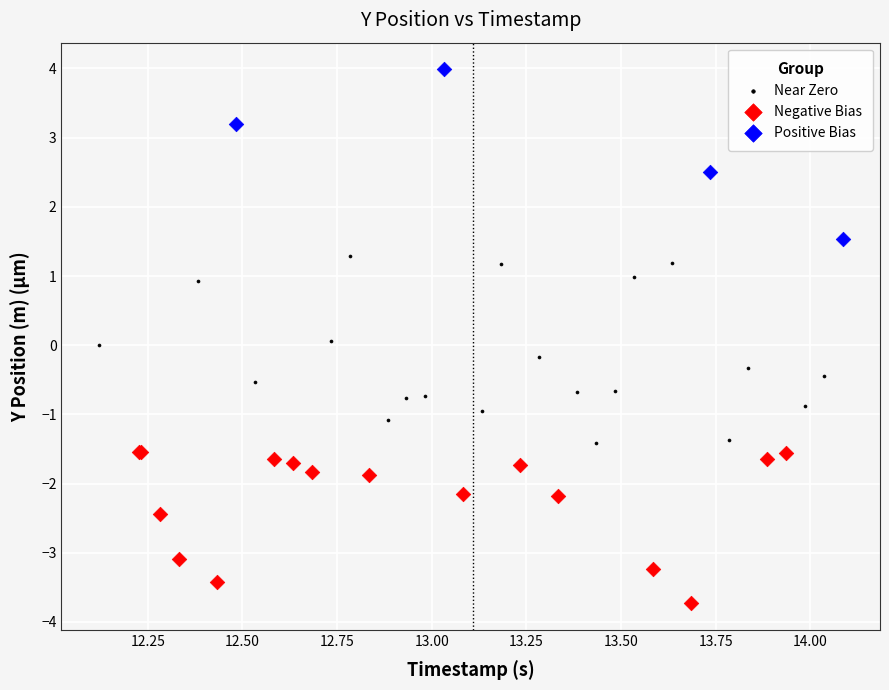

Which series reaches the minimum Y coordinate?

Negative Bias